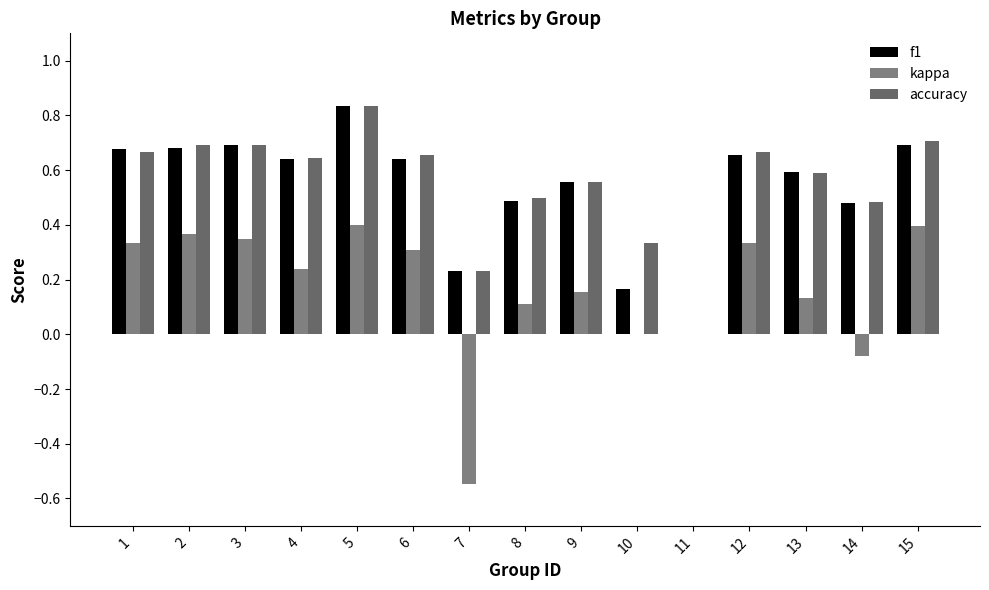

How many values in the f1 series exceed 0?

14